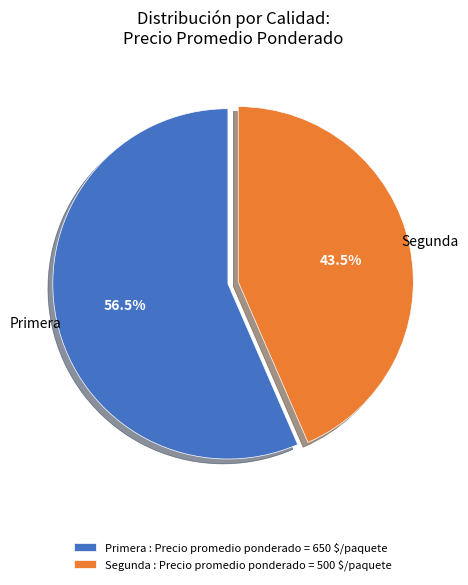

How many segments does this pie chart have?

2